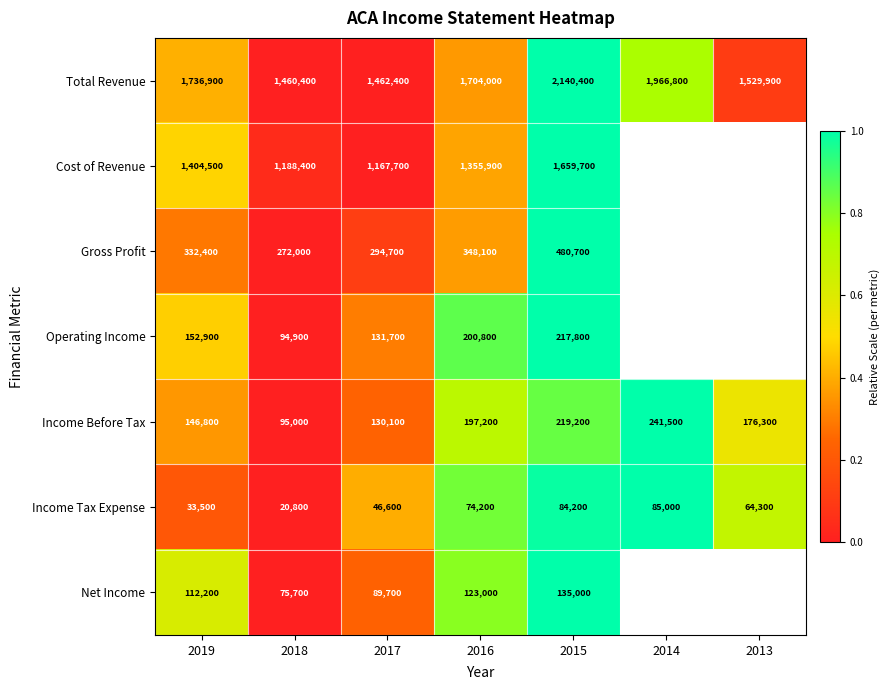

Between 2019 and 2017, which series saw the biggest shift?

Total Revenue